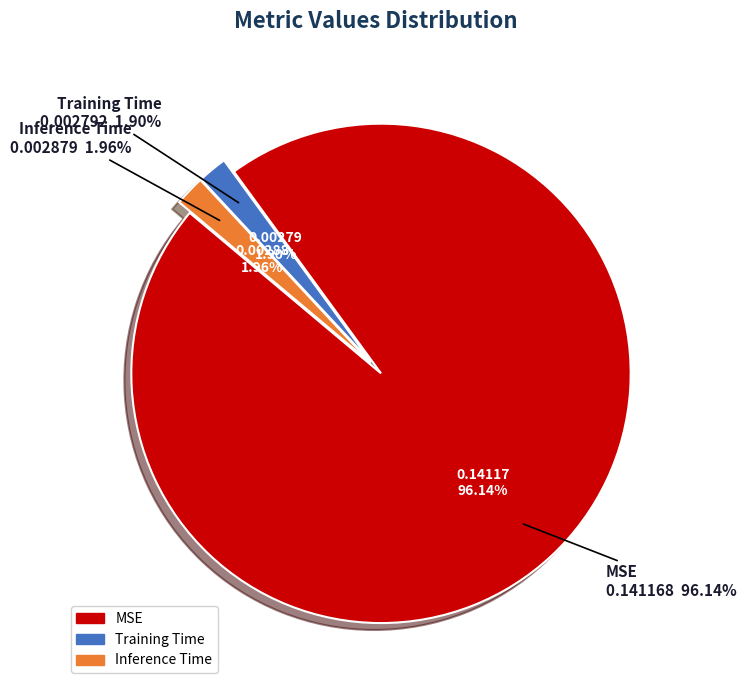

Does Training Time account for over 50% of the chart?

No